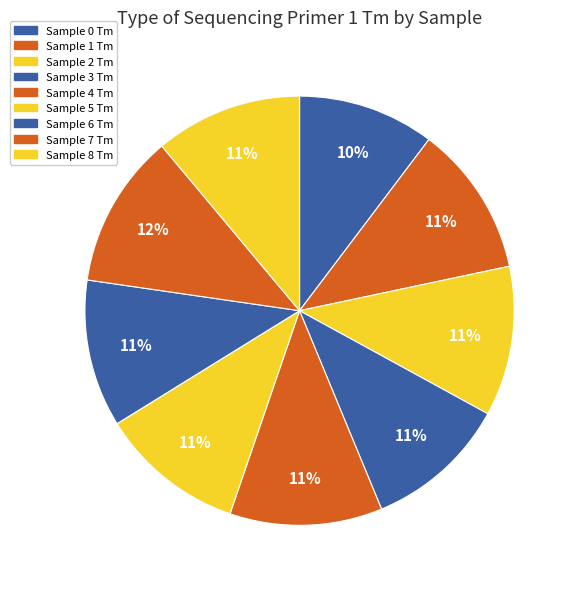

How many segments does this pie chart have?

9